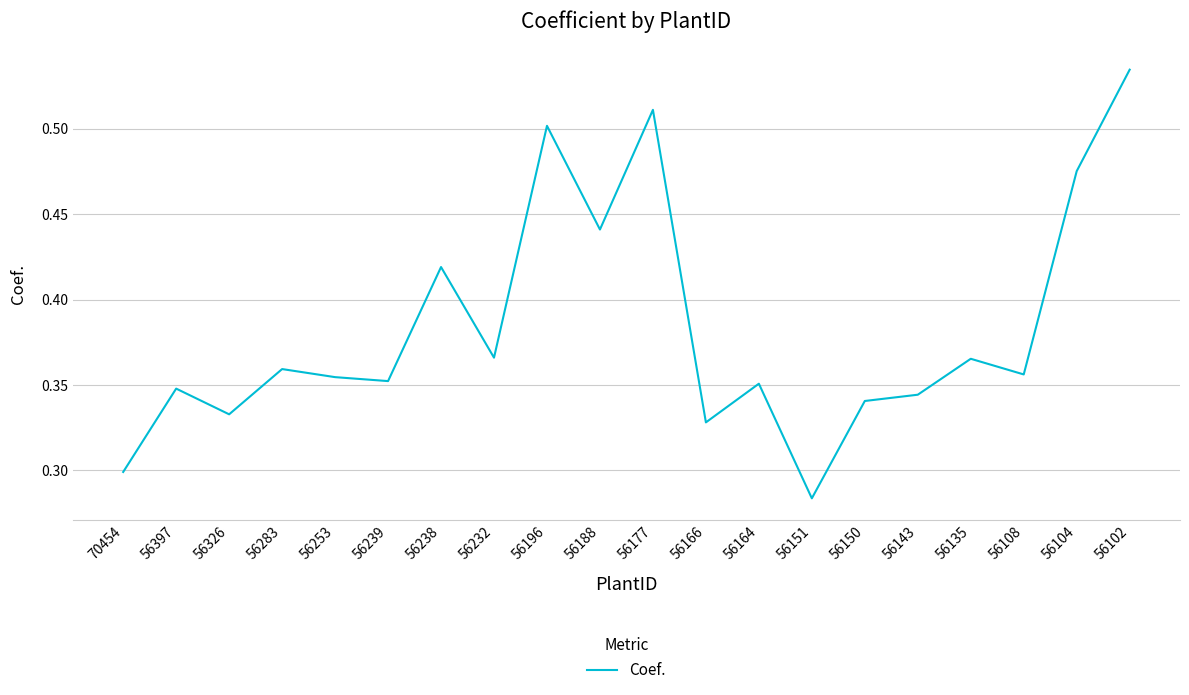

True or false: the data shows 0.5 at 56104.

True